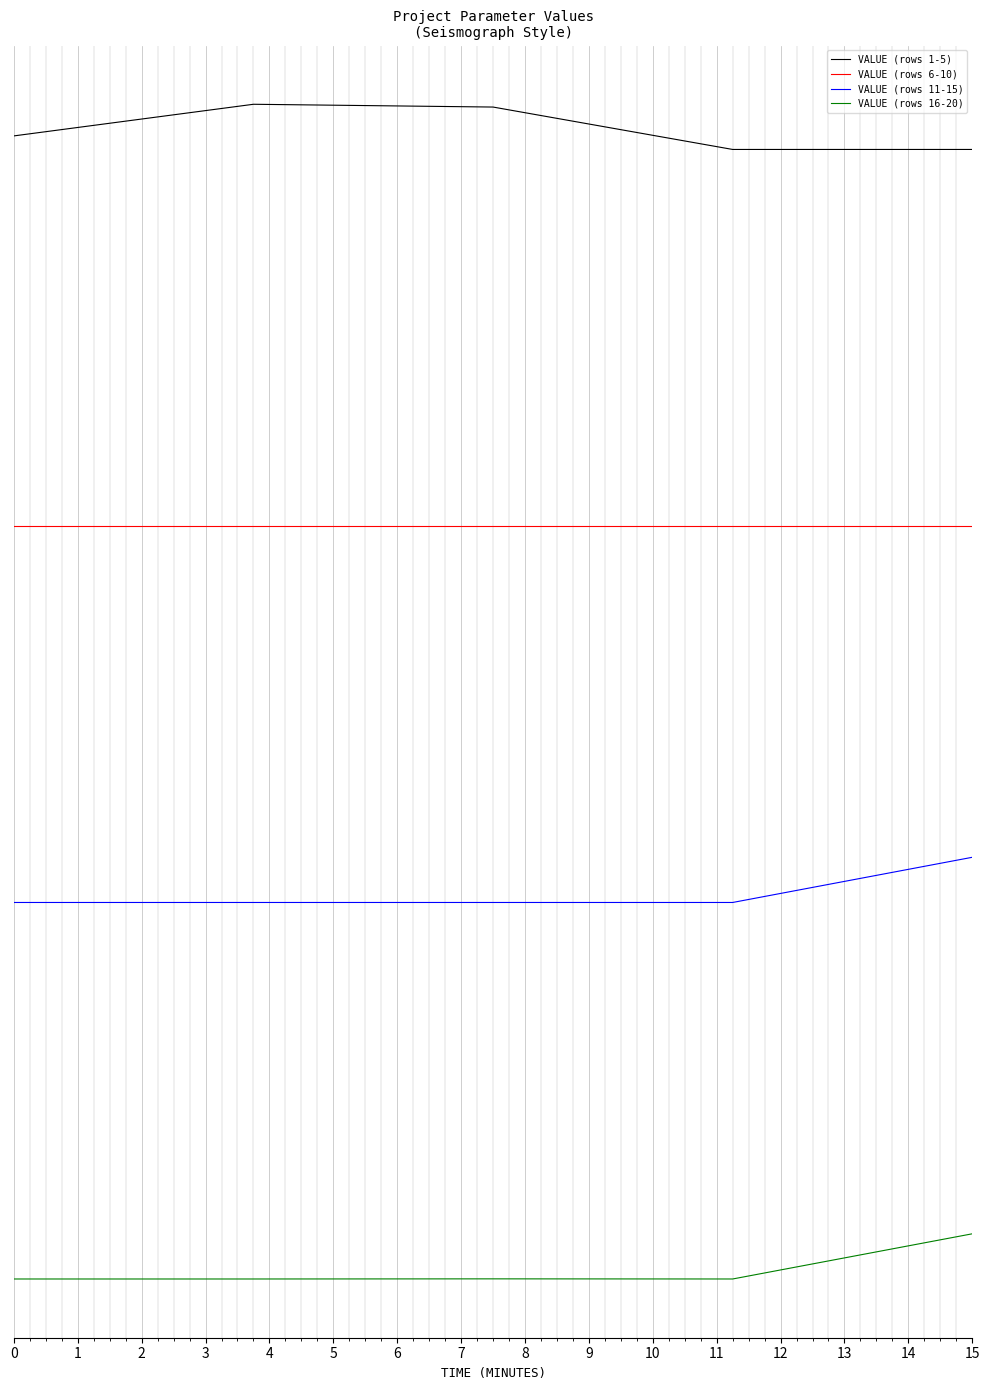

Reading left to right, transcribe all the data shown in this chart.

VALUE (rows 1-5): 10.1	10.3	10.3	10.0	10.0
VALUE (rows 6-10): 7.5	7.5	7.5	7.5	7.5
VALUE (rows 11-15): 5.0	5.0	5.0	5.0	5.3
VALUE (rows 16-20): 2.5	2.5	2.5	2.5	2.8